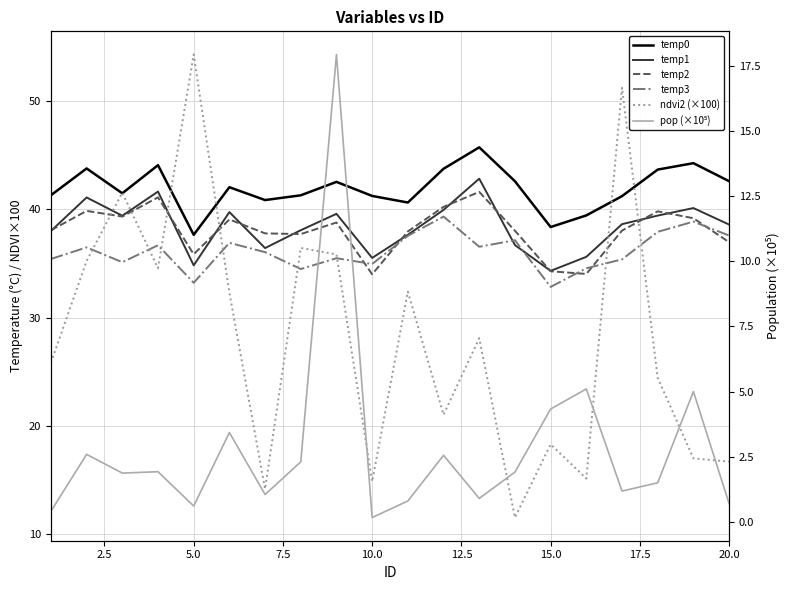

True or false: ndvi2 (×100) and temp3 cross at least once.

True